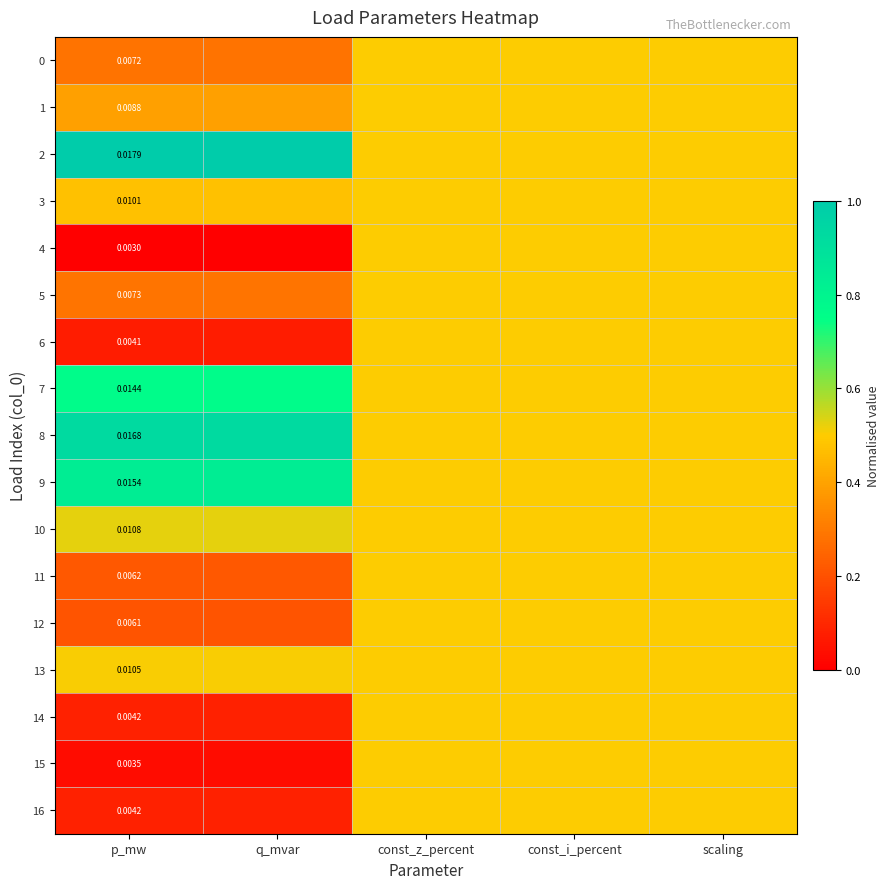

At which label does 16 reach its minimum?

p_mw